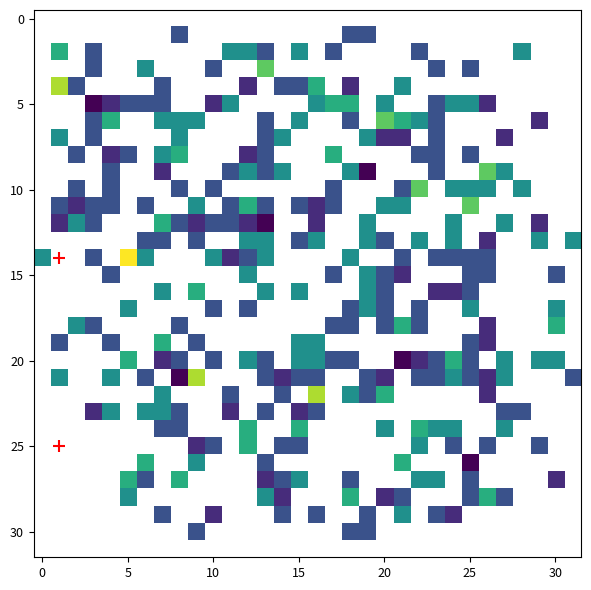

At which category is the sum across all series the highest?

5